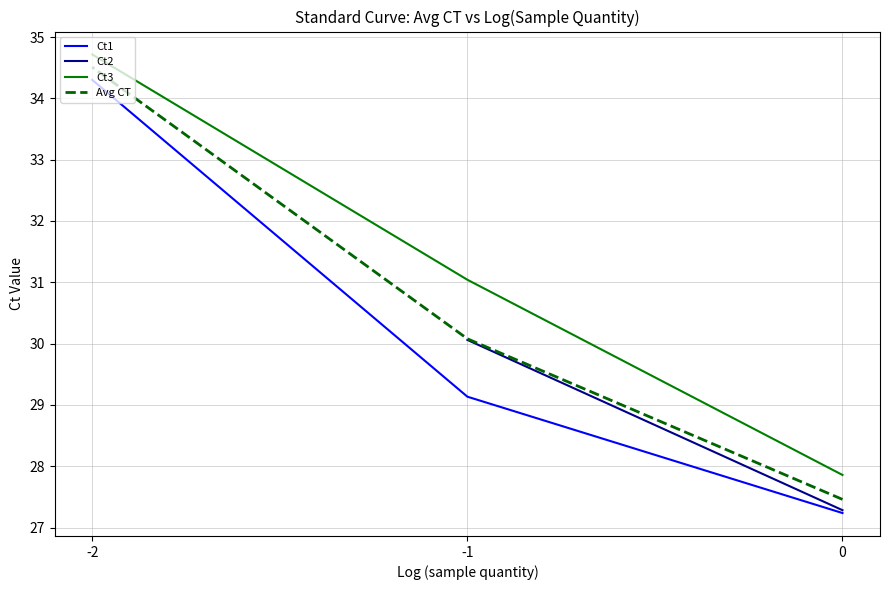

What is the average value of the Ct3 series?

31.2